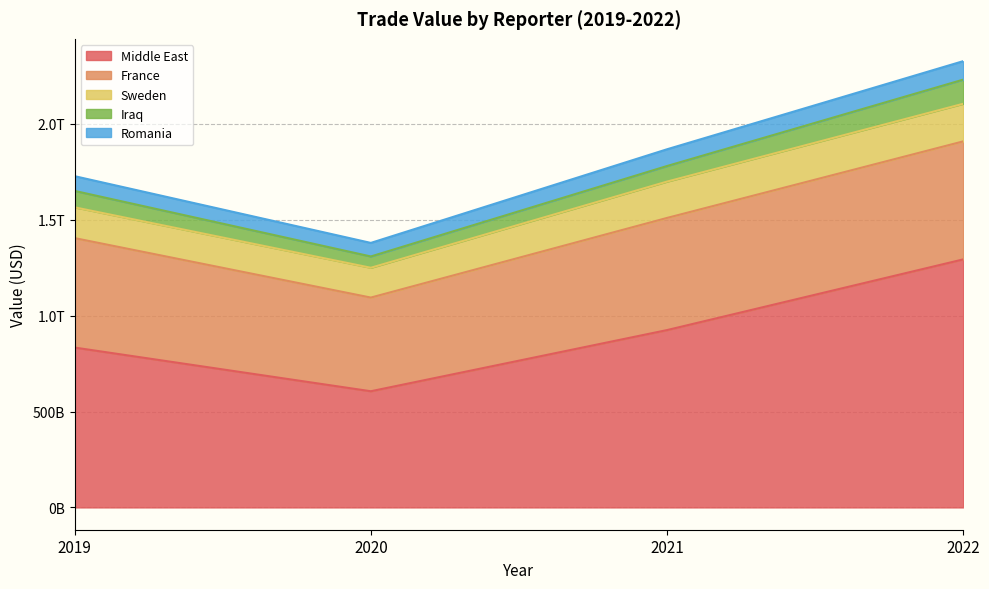

The value of Iraq at 2019 is 29091797550. True or false?

False